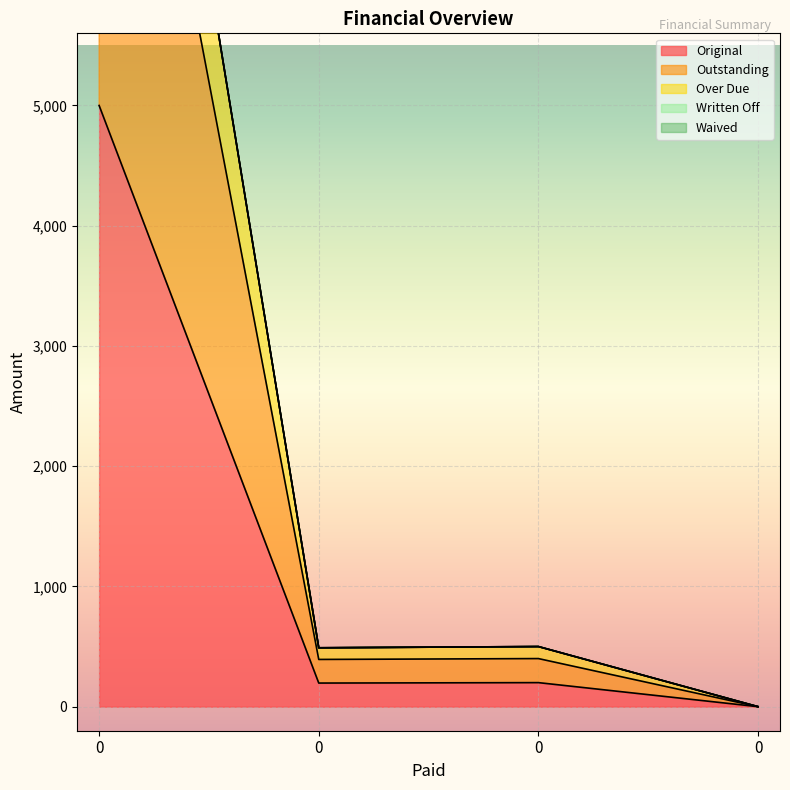

How many lines are shown in the chart?

3